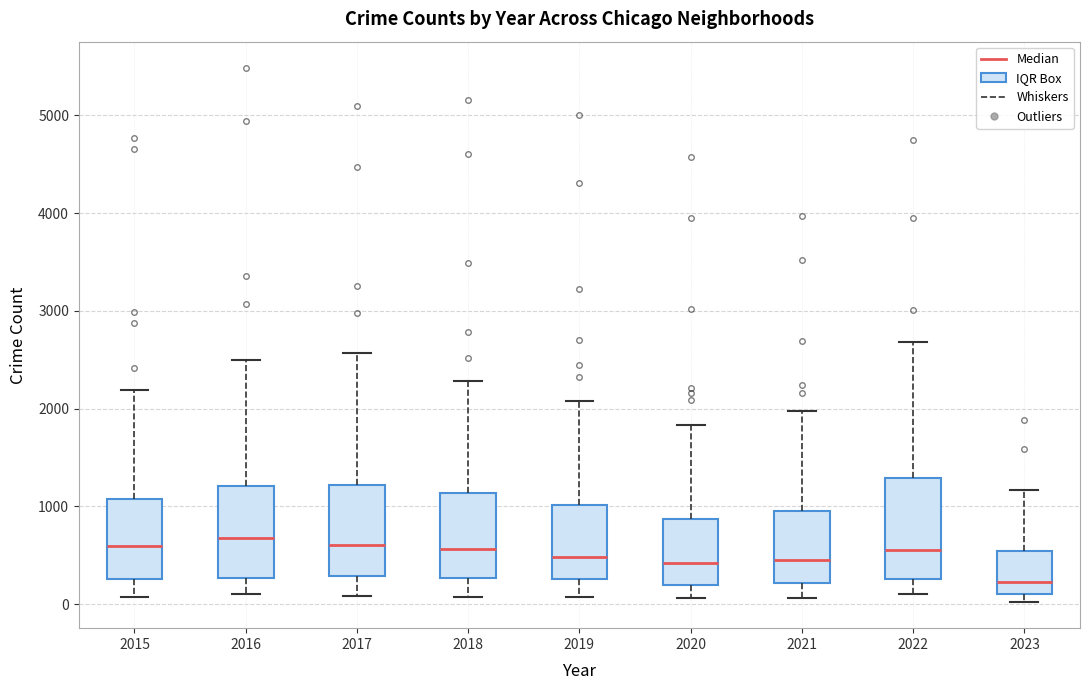

Where does the upper whisker of the box at x = 2015 end on the y-axis? The values are not printed on the chart, so give them approximately, as read against the axis.

2200